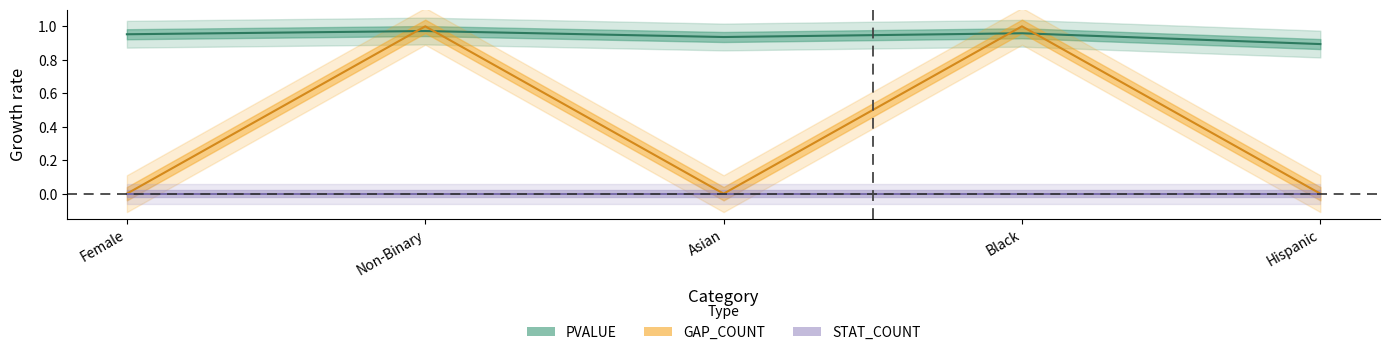

What position from the right is Asian?

3